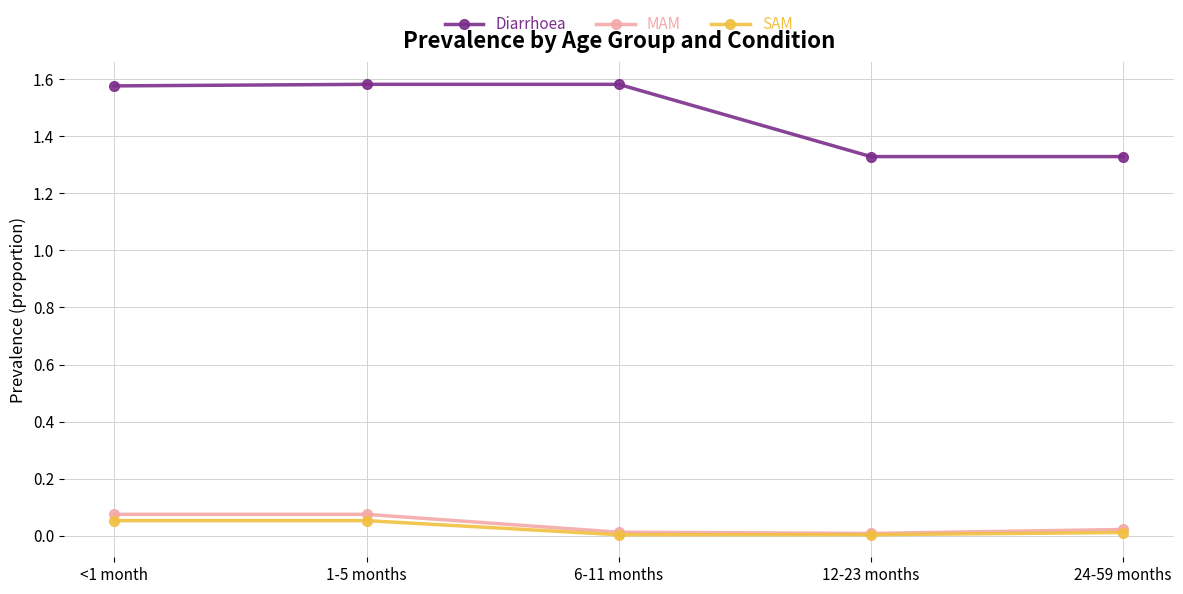

Which series has the largest total across all categories?

Diarrhoea